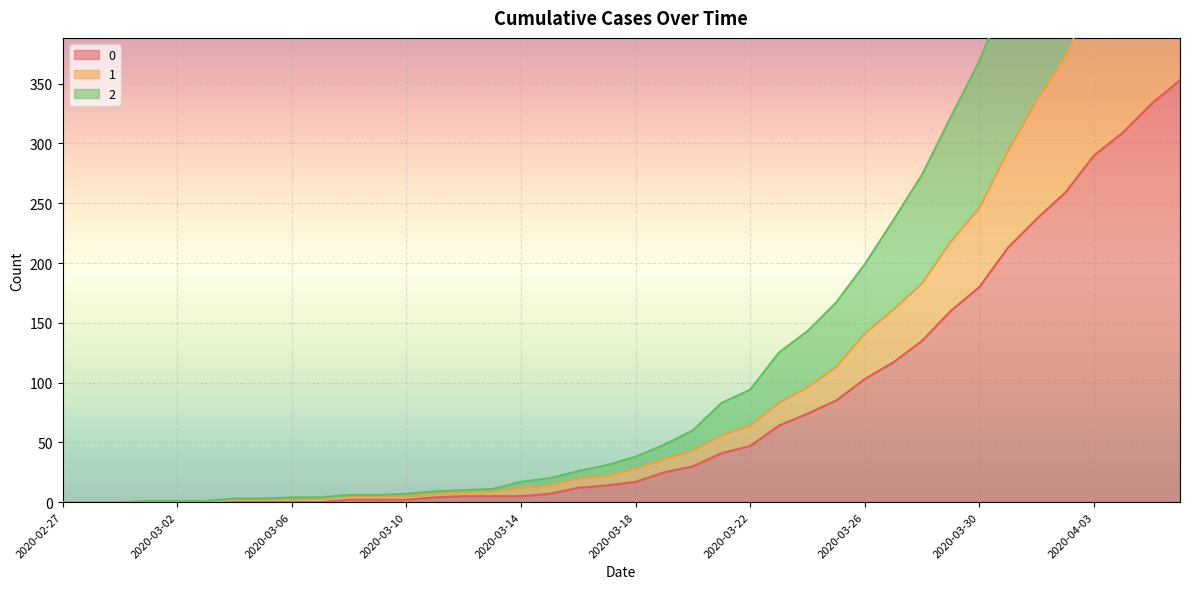

Reading left to right, list all the values displayed in this chart.

0: 2020-02-27=0	2020-02-28=0	2020-02-29=0	2020-03-01=0	2020-03-02=0	2020-03-03=0	2020-03-04=0	2020-03-05=0	2020-03-06=0	2020-03-07=0	2020-03-08=2	2020-03-09=2	2020-03-10=2	2020-03-11=4	2020-03-12=5	2020-03-13=5	2020-03-14=5	2020-03-15=7	2020-03-16=12	2020-03-17=14	2020-03-18=17	2020-03-19=25	2020-03-20=30	2020-03-21=41	2020-03-22=47	2020-03-23=64	2020-03-24=74	2020-03-25=85	2020-03-26=103	2020-03-27=117	2020-03-28=135	2020-03-29=160	2020-03-30=180	2020-03-31=213	2020-04-01=237	2020-04-02=259	2020-04-03=290	2020-04-04=309	2020-04-05=333	2020-04-06=353
1: 2020-02-27=0	2020-02-28=0	2020-02-29=0	2020-03-01=0	2020-03-02=0	2020-03-03=0	2020-03-04=2	2020-03-05=2	2020-03-06=2	2020-03-07=3	2020-03-08=5	2020-03-09=5	2020-03-10=5	2020-03-11=7	2020-03-12=8	2020-03-13=9	2020-03-14=12	2020-03-15=14	2020-03-16=20	2020-03-17=22	2020-03-18=28	2020-03-19=36	2020-03-20=43	2020-03-21=56	2020-03-22=64	2020-03-23=83	2020-03-24=96	2020-03-25=113	2020-03-26=141	2020-03-27=161	2020-03-28=183	2020-03-29=218	2020-03-30=246	2020-03-31=294	2020-04-01=336	2020-04-02=373	2020-04-03=425	2020-04-04=458	2020-04-05=491	2020-04-06=534
2: 2020-02-27=0	2020-02-28=0	2020-02-29=0	2020-03-01=1	2020-03-02=1	2020-03-03=1	2020-03-04=3	2020-03-05=3	2020-03-06=4	2020-03-07=4	2020-03-08=6	2020-03-09=6	2020-03-10=7	2020-03-11=9	2020-03-12=10	2020-03-13=11	2020-03-14=17	2020-03-15=20	2020-03-16=26	2020-03-17=31	2020-03-18=38	2020-03-19=48	2020-03-20=60	2020-03-21=83	2020-03-22=94	2020-03-23=125	2020-03-24=143	2020-03-25=167	2020-03-26=199	2020-03-27=236	2020-03-28=274	2020-03-29=322	2020-03-30=369	2020-03-31=427	2020-04-01=479	2020-04-02=526	2020-04-03=586	2020-04-04=635	2020-04-05=688	2020-04-06=744